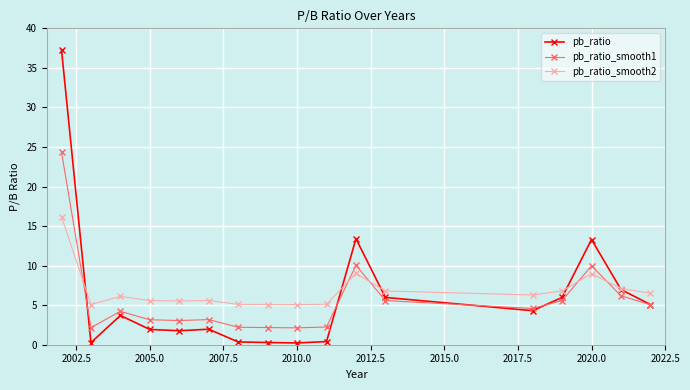

Which series has the widest spread of values?

pb_ratio